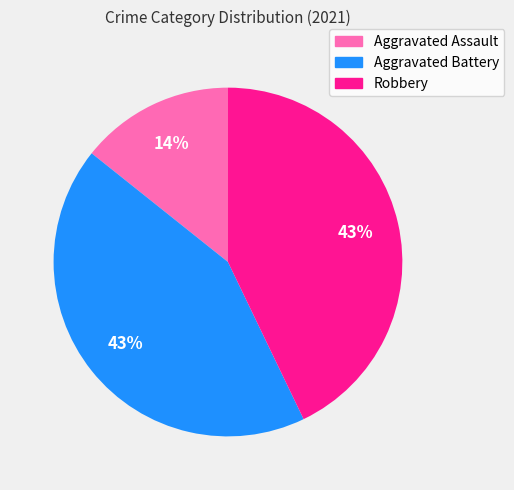

Is it true that Robbery is 32% of the pie?

False